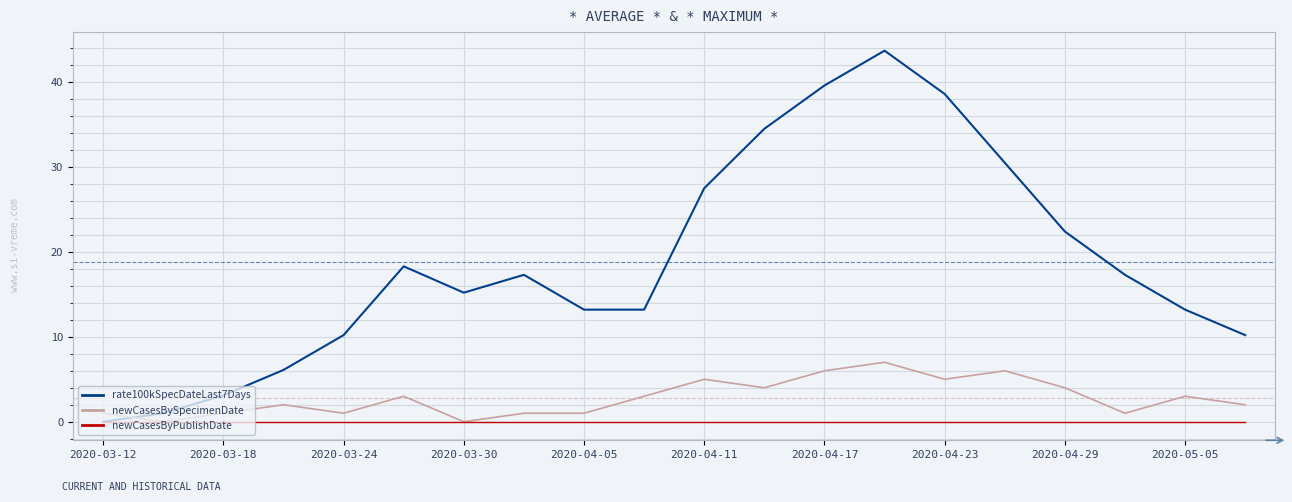

Which series has the largest total across all categories?

rate100kSpecDateLast7Days